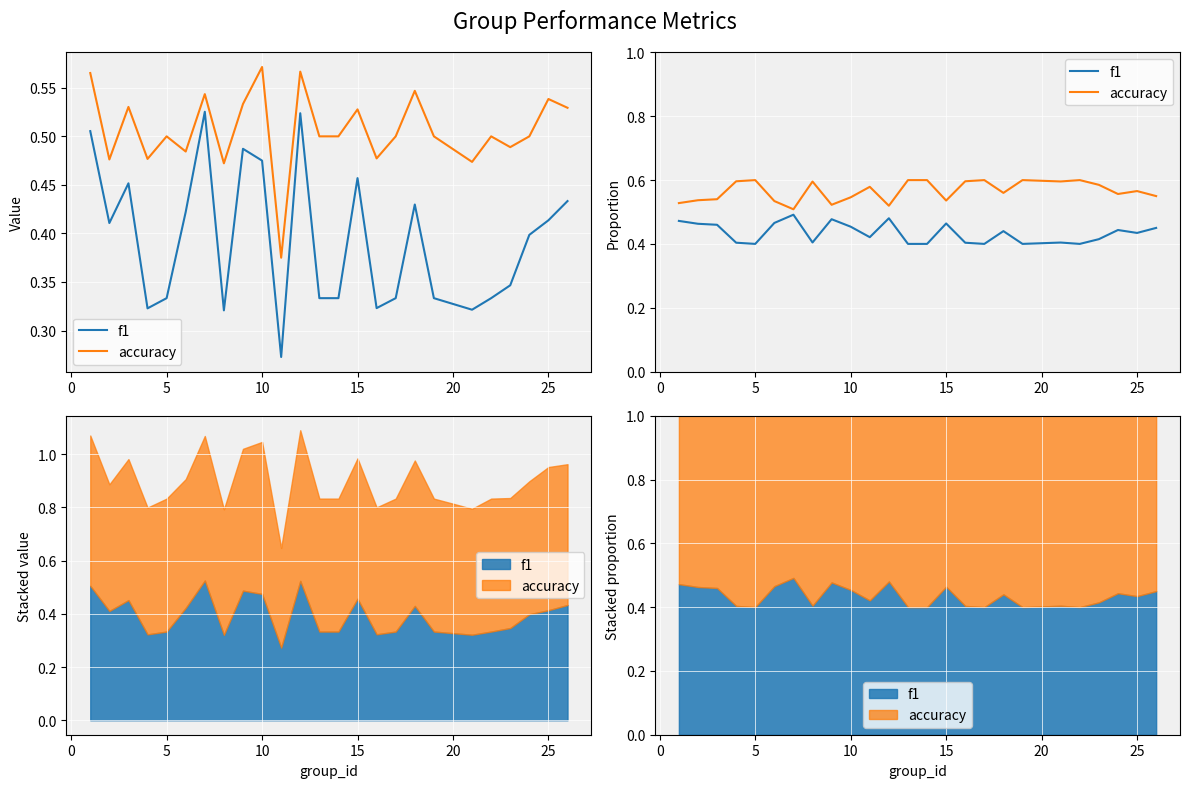

True or false: f1 and accuracy cross at least once.

False